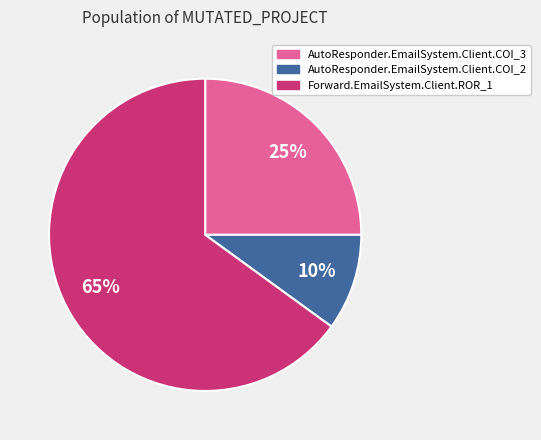

How many segments does this pie chart have?

3